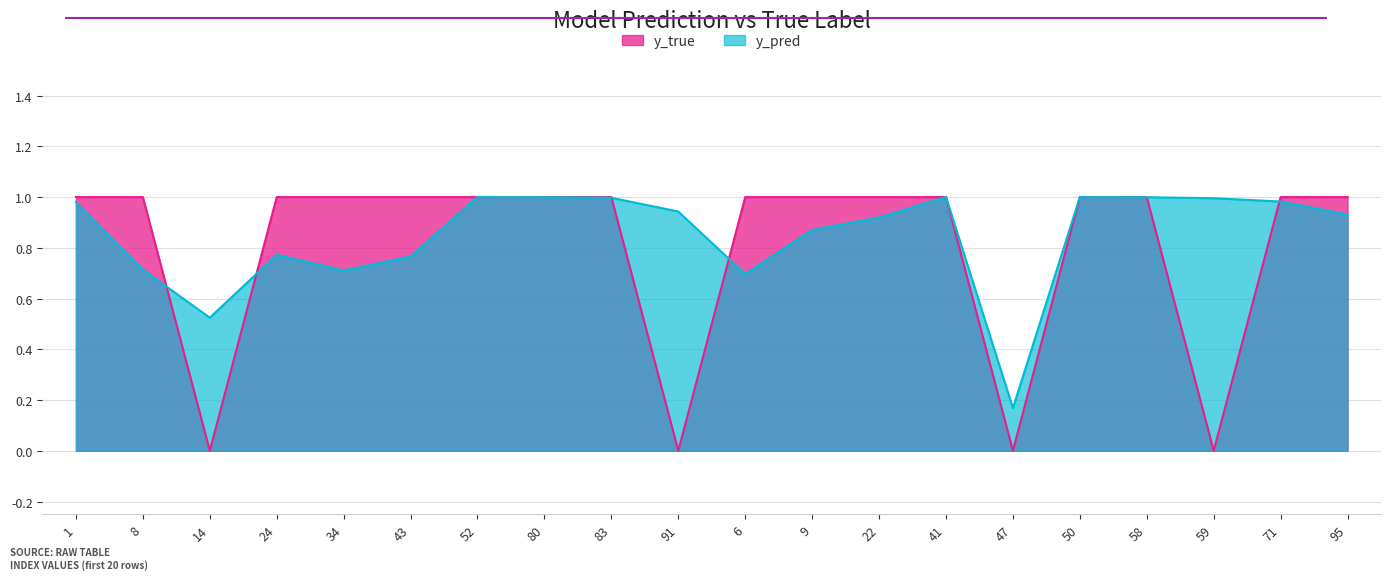

What is the maximum value for y_true?

1.0